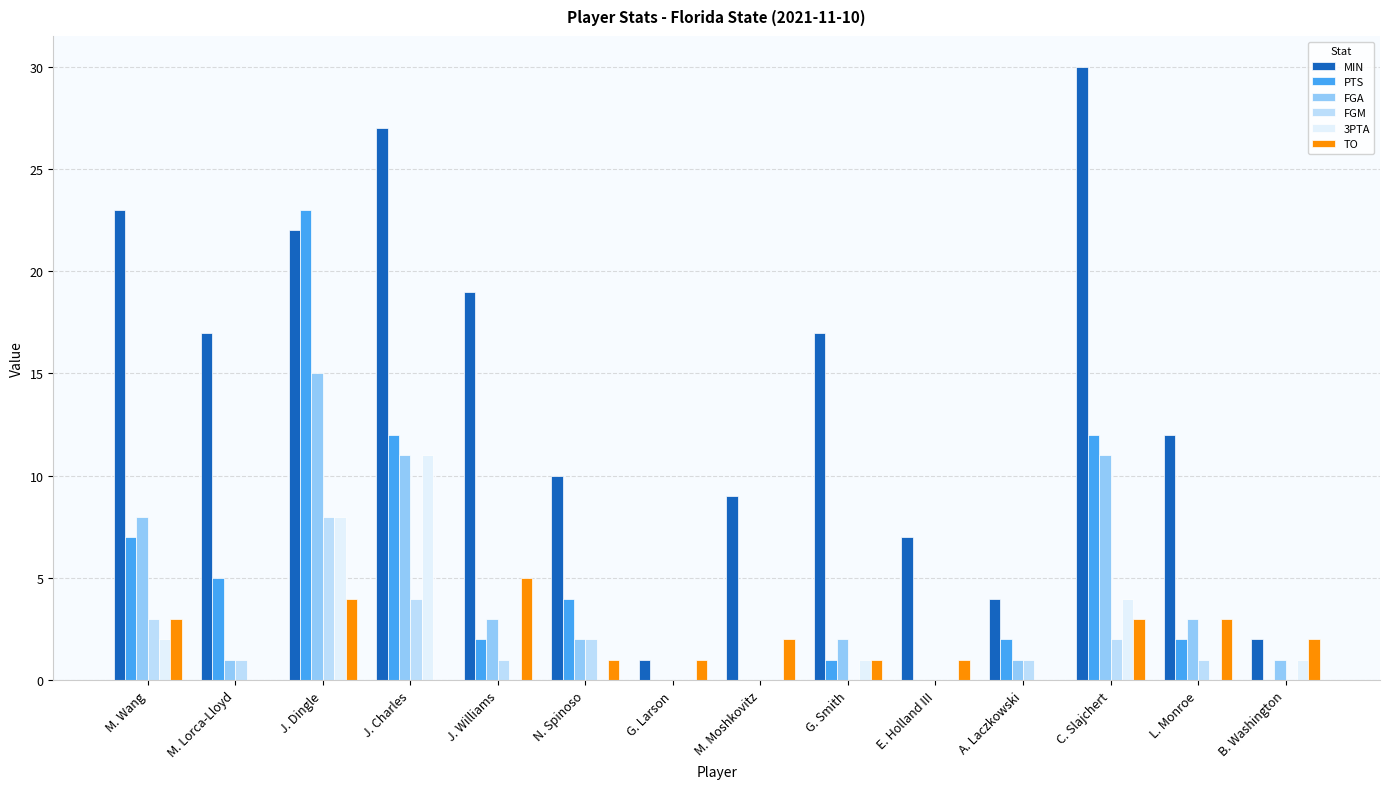

What is the sum of the TO values at N. Spinoso and J. Dingle?

5